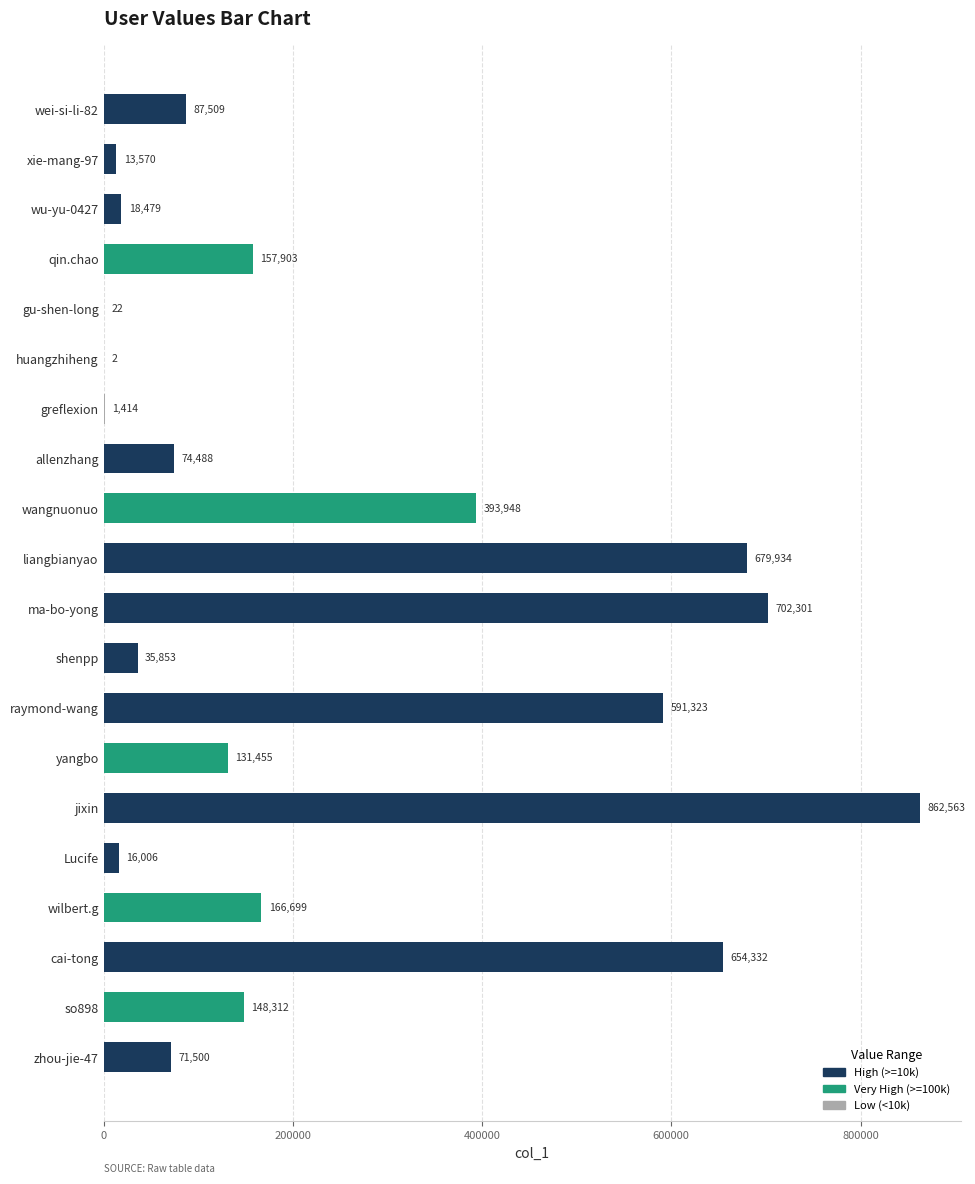

Reading top to bottom, extract all data points from this chart.

wei-si-li-82=87509	xie-mang-97=13570	wu-yu-0427=18479	qin.chao=157903	gu-shen-long=22	huangzhiheng=2	greflexion=1414	allenzhang=74488	wangnuonuo=393948	liangbianyao=679934	ma-bo-yong=702301	shenpp=35853	raymond-wang=591323	yangbo=131455	jixin=862563	Lucife=16006	wilbert.g=166699	cai-tong=654332	so898=148312	zhou-jie-47=71500